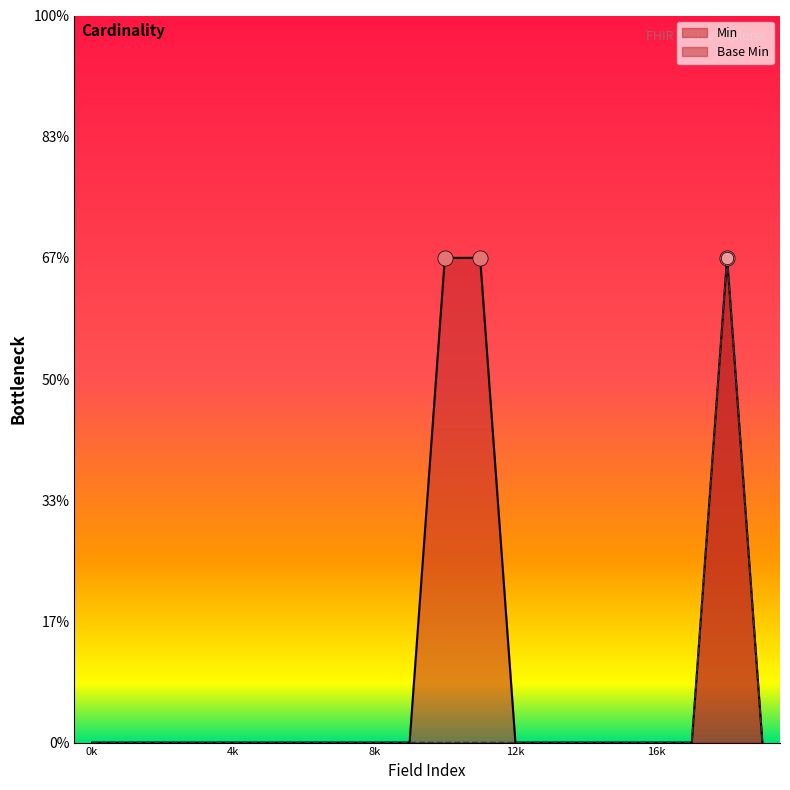

Which series contains the lowest Y value?

Min